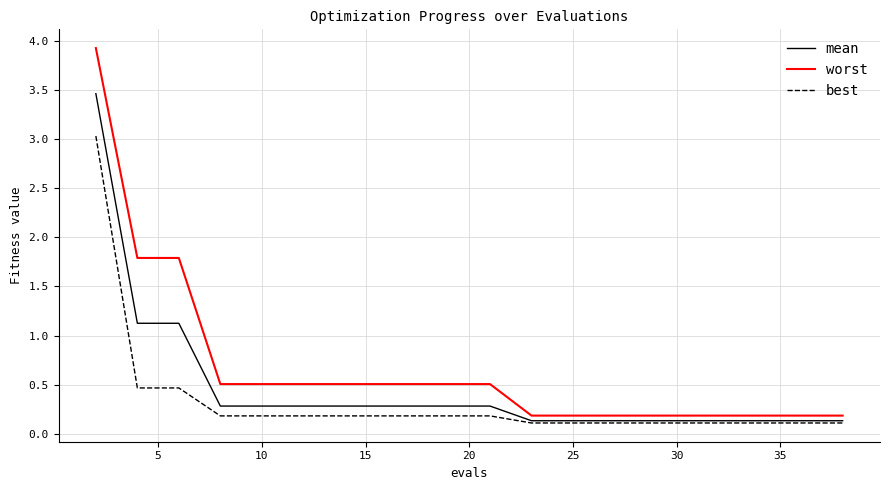

What is the sum of all worst values?

13.2